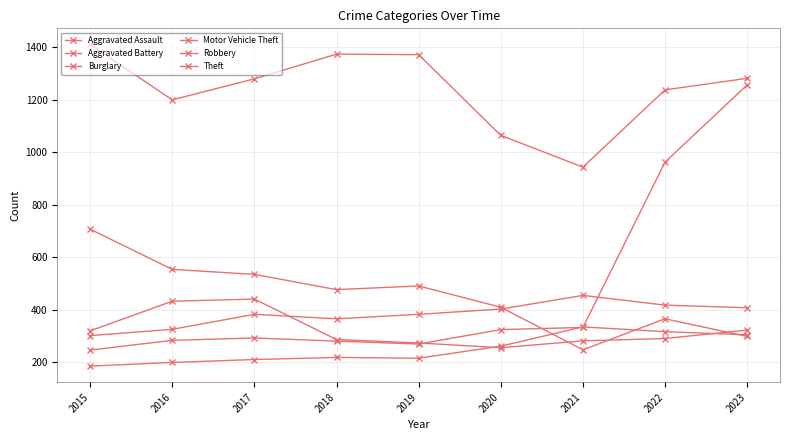

Which series has the widest spread of values?

Motor Vehicle Theft